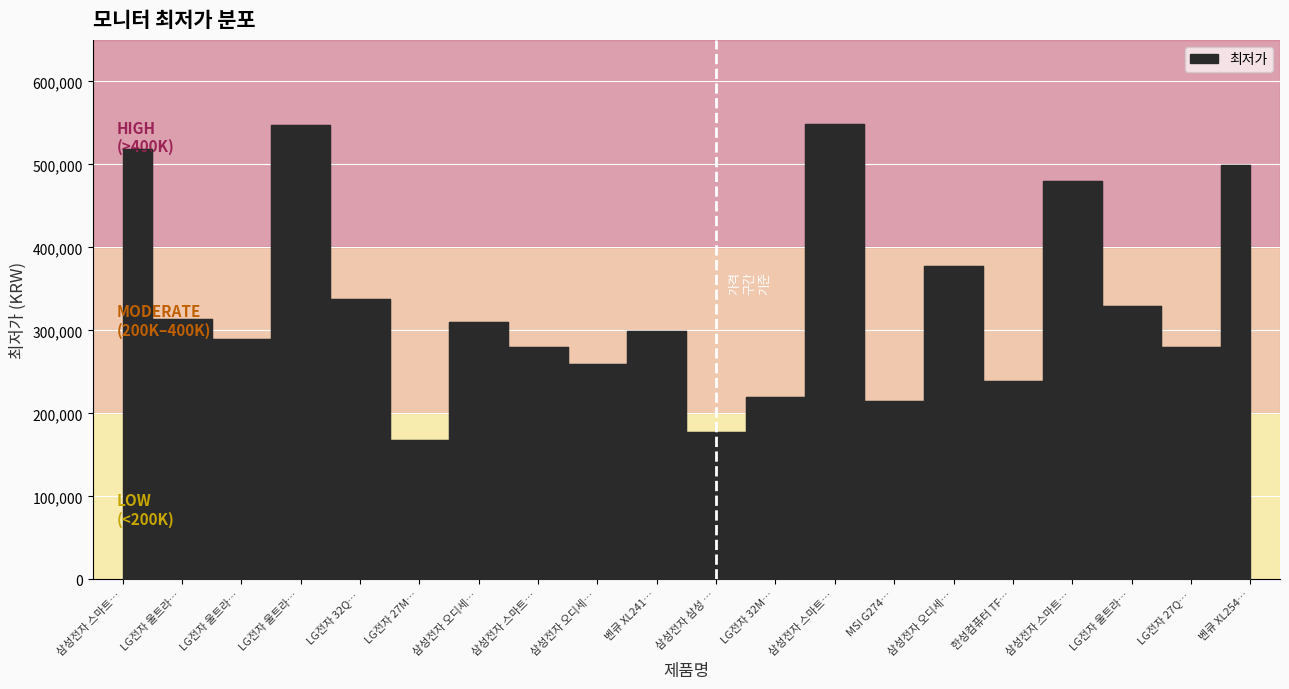

Where is the first local minimum?

LG전자 울트라…